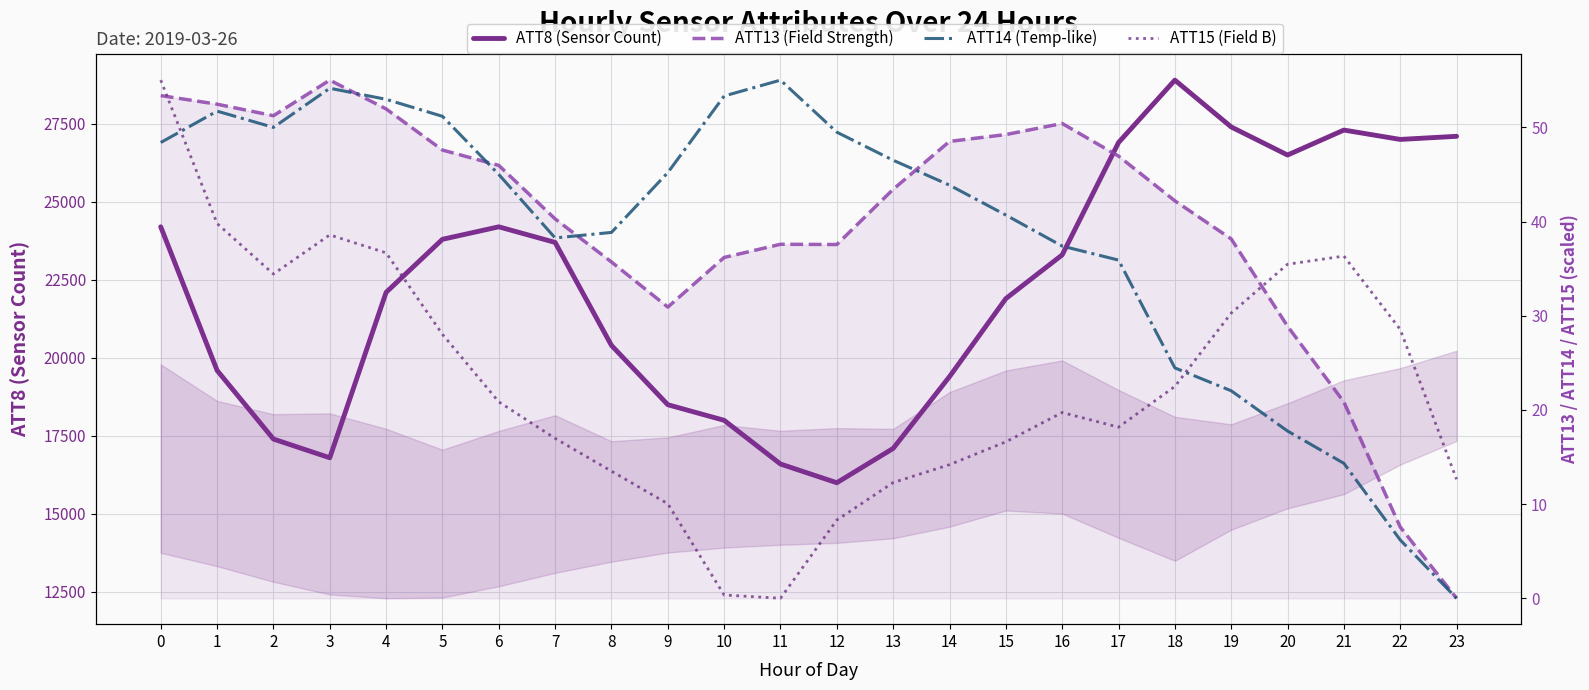

What is the sum of all ATT14 (Temp-like) values?

922.6